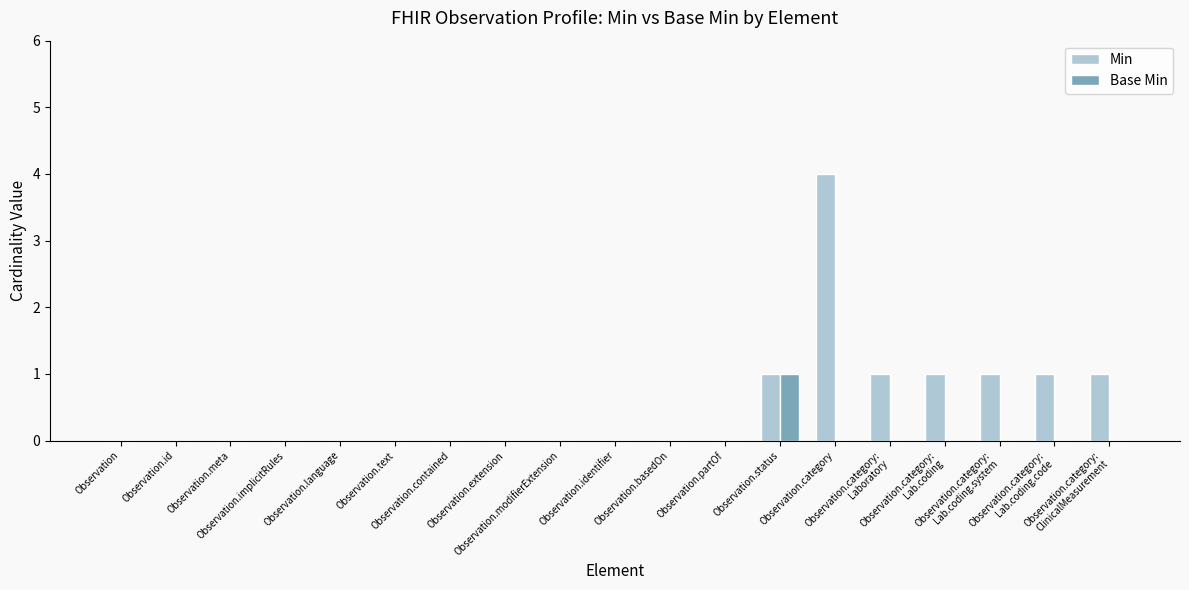

How many series are shown in this chart?

2